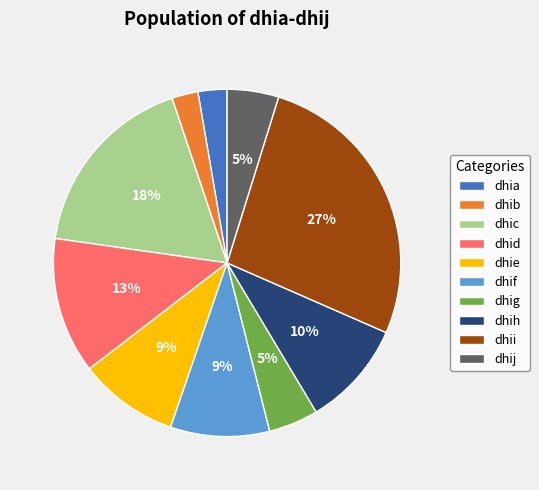

Is the sum of dhid and dhia greater than half?

No